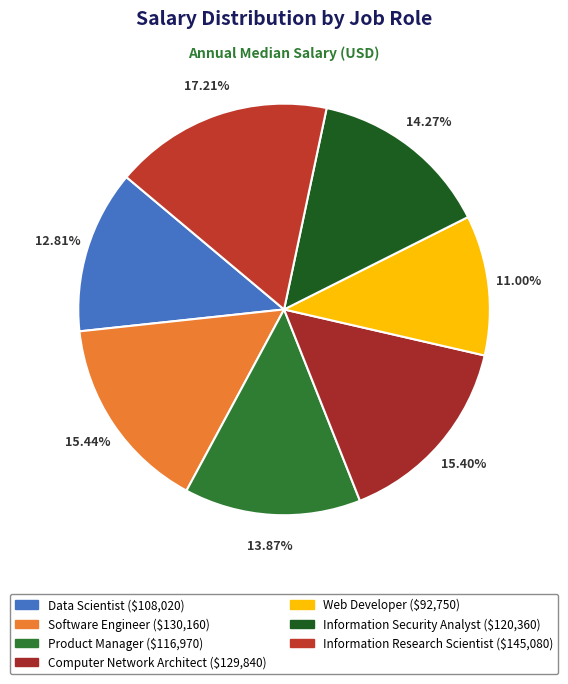

The Information Security Analyst slice represents 14% of the pie. True or false?

True